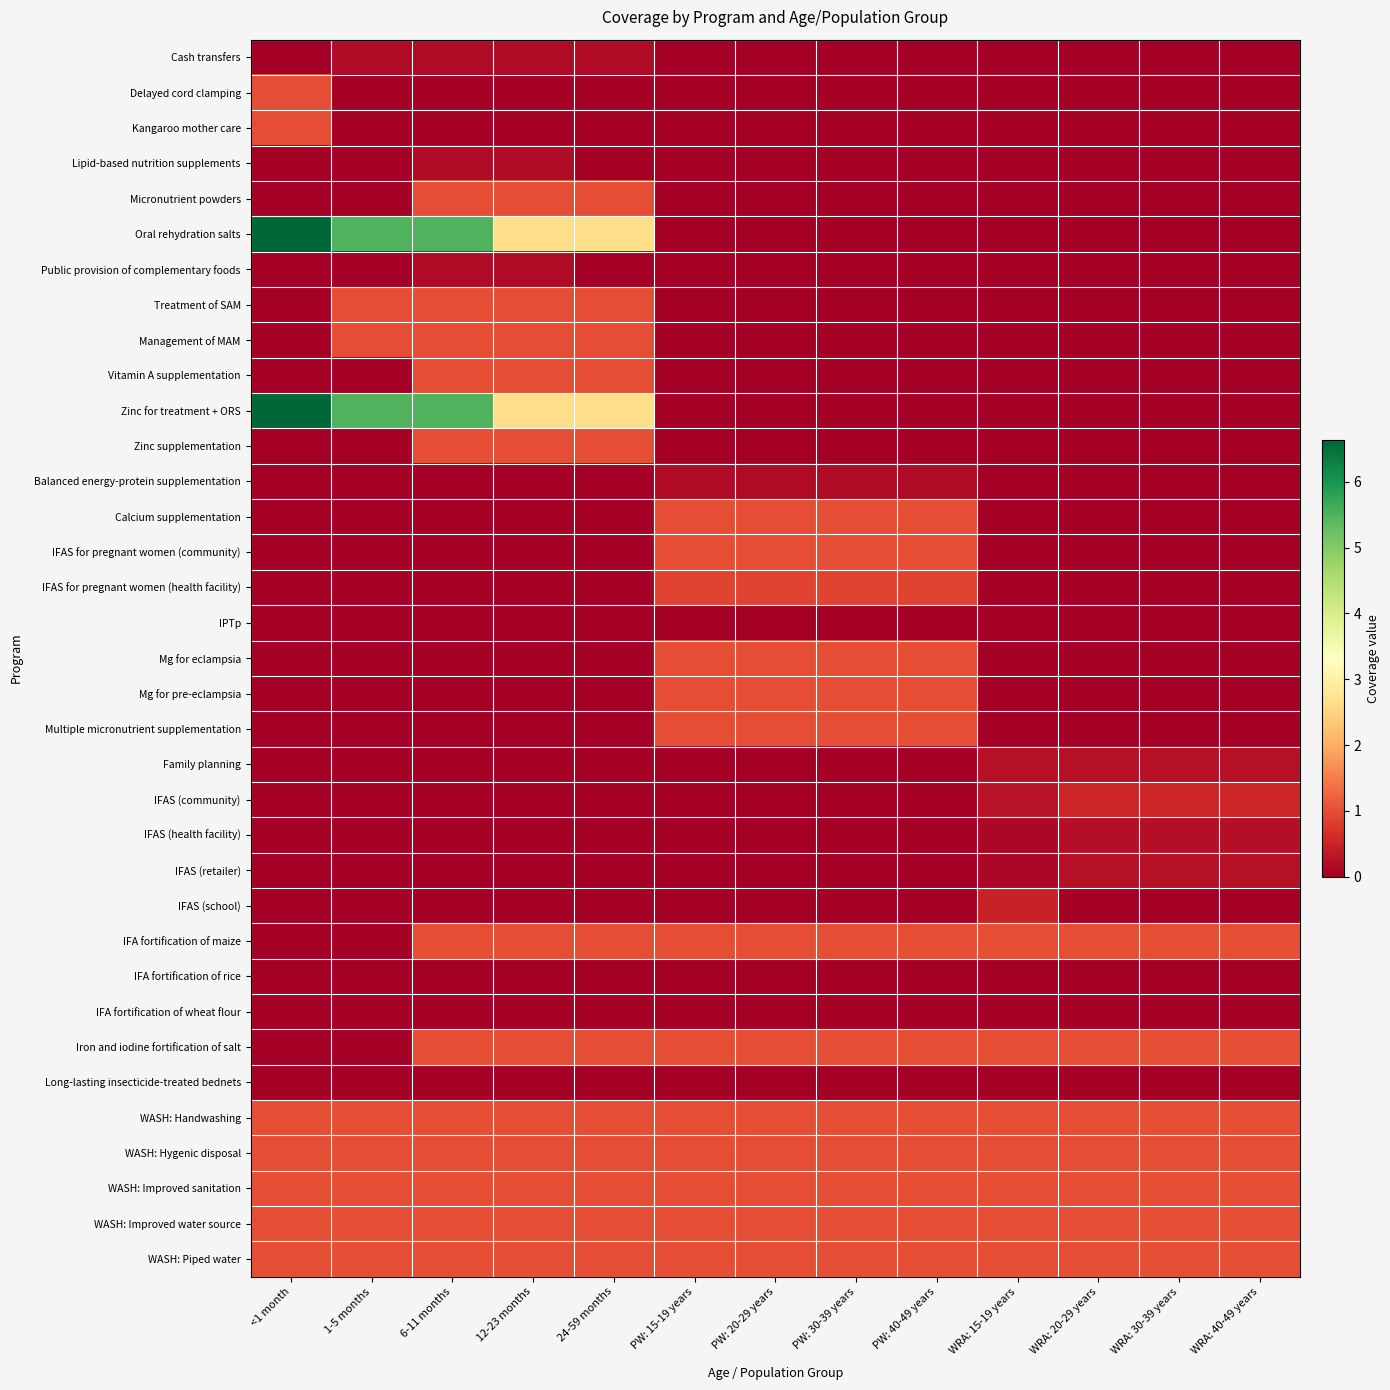

Which label corresponds to the largest value in the chart?

<1 month